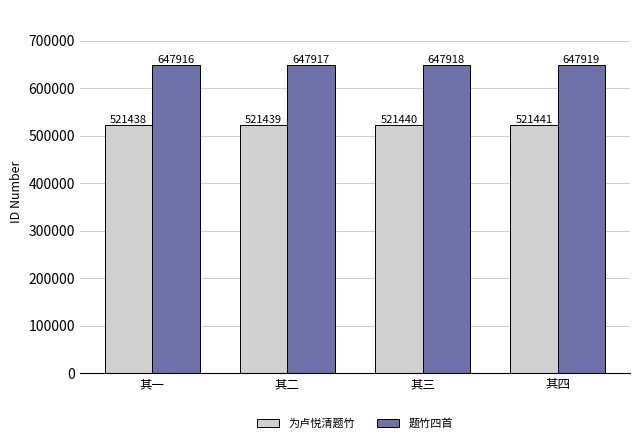

What is the minimum value for 题竹四首?

647916